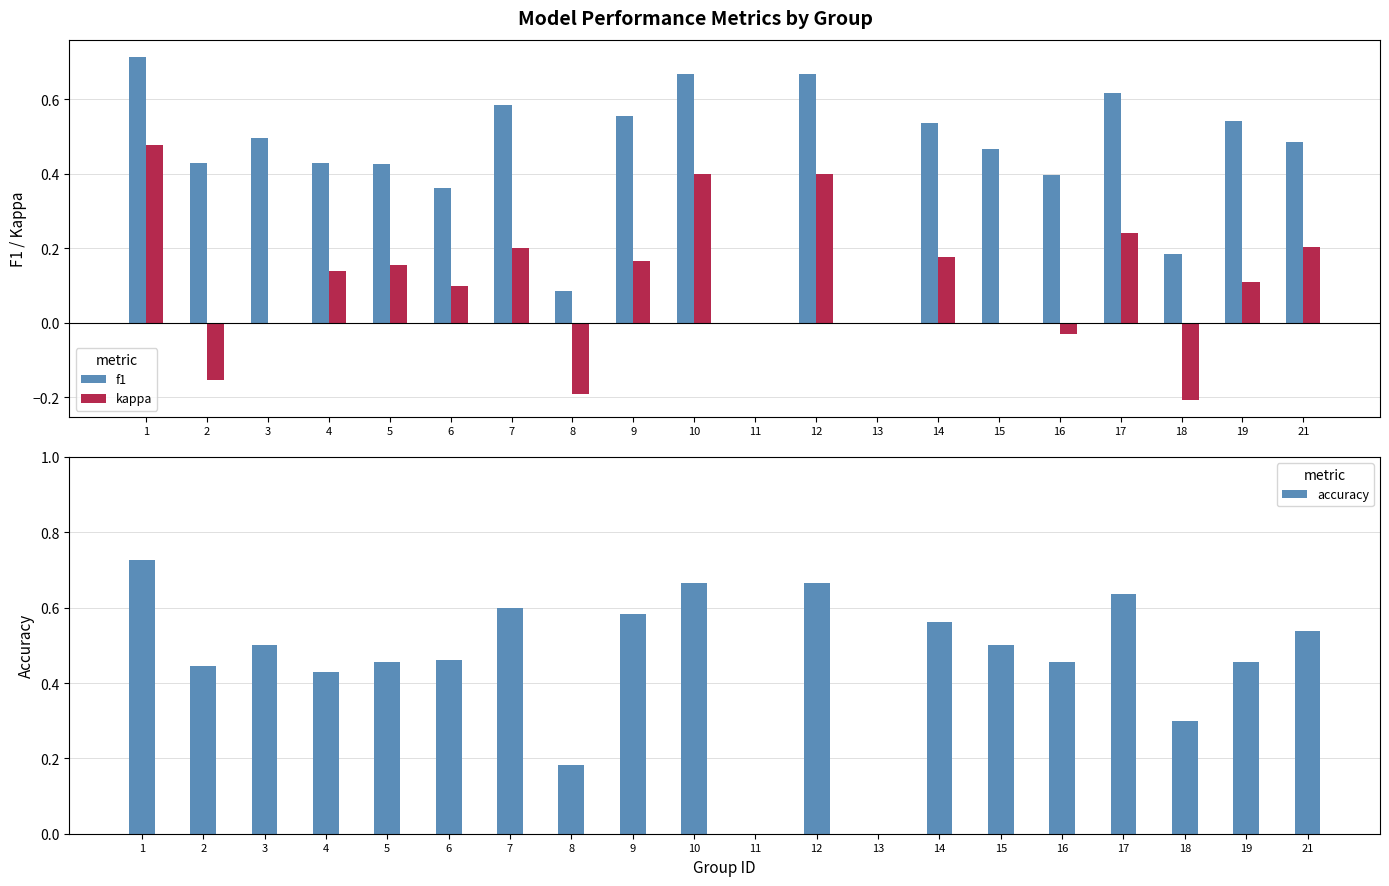

What is the difference between the second highest and second lowest values in the f1 series?

0.7